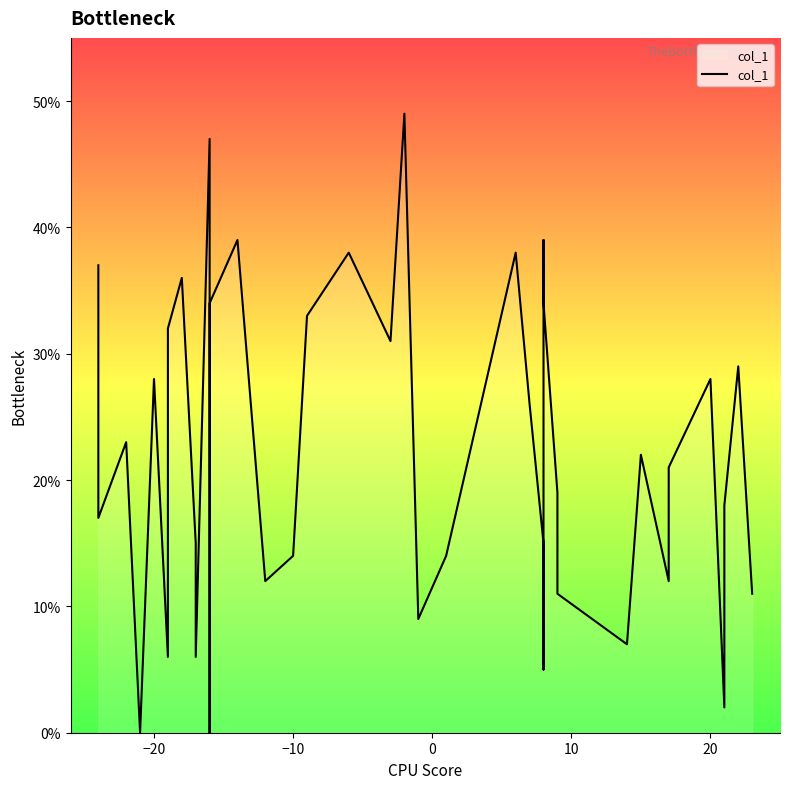

How many points are lower than both their immediate neighbors (excluding endpoints)?

12